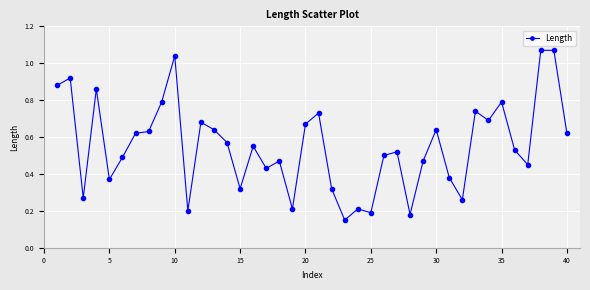

True or false: the data has more than 0 interior local peaks.

True